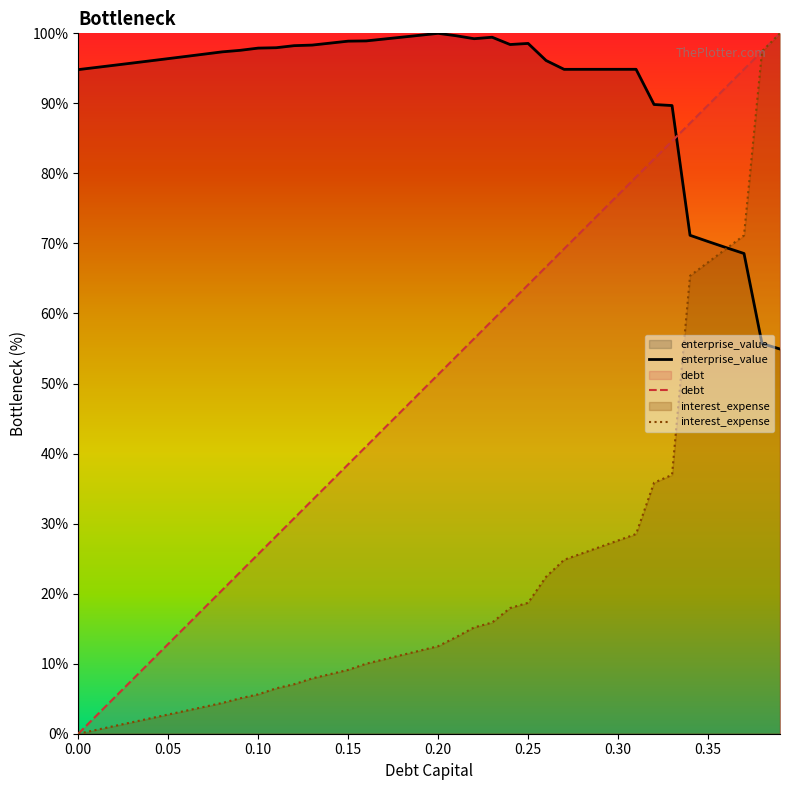

True or false: debt and interest_expense intersect in this chart.

False